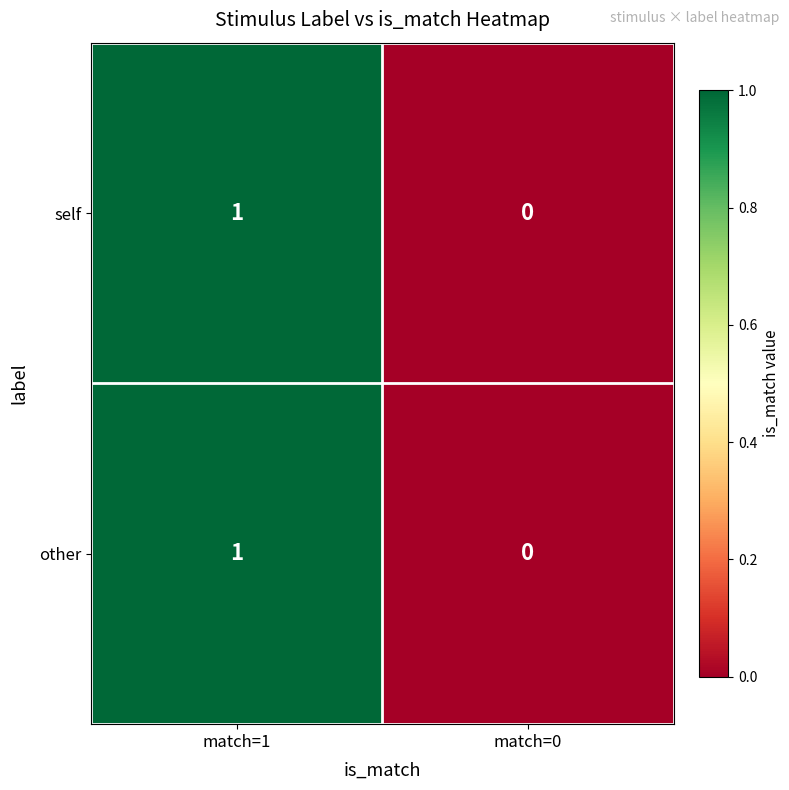

What is the total value across all series at match=1?

2